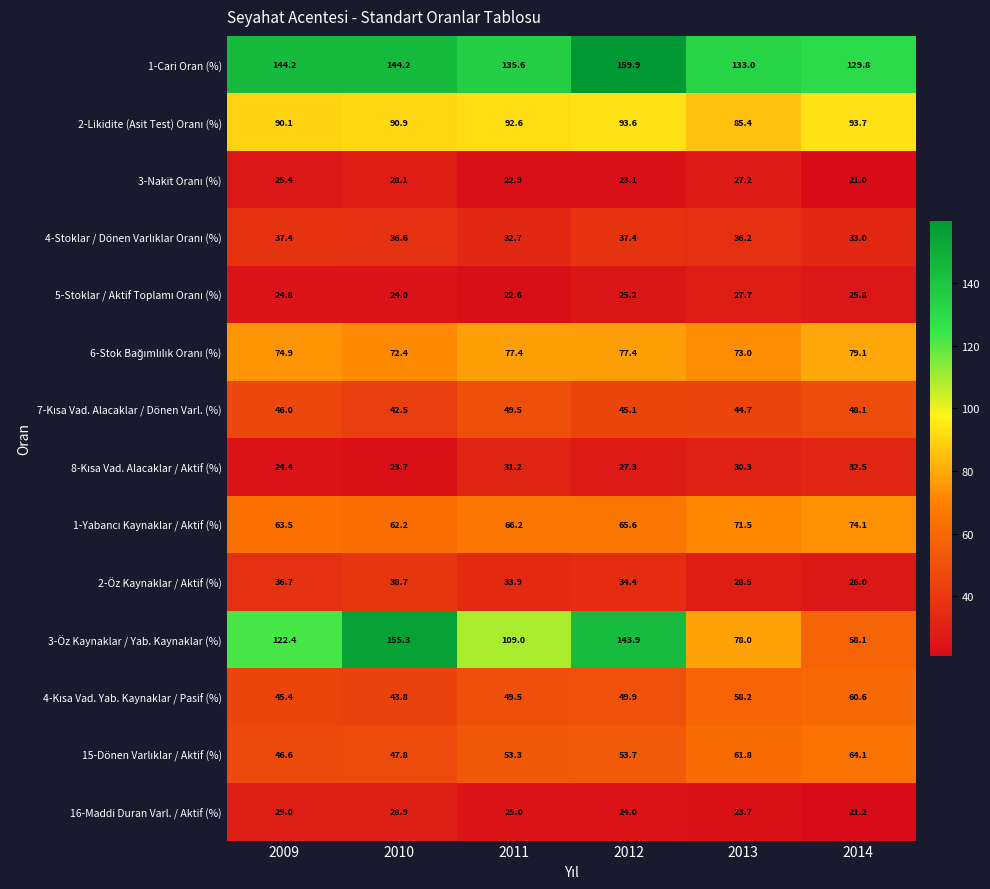

What value does the 3-Öz Kaynaklar / Yab. Kaynaklar (%) series have at 2009?

122.4